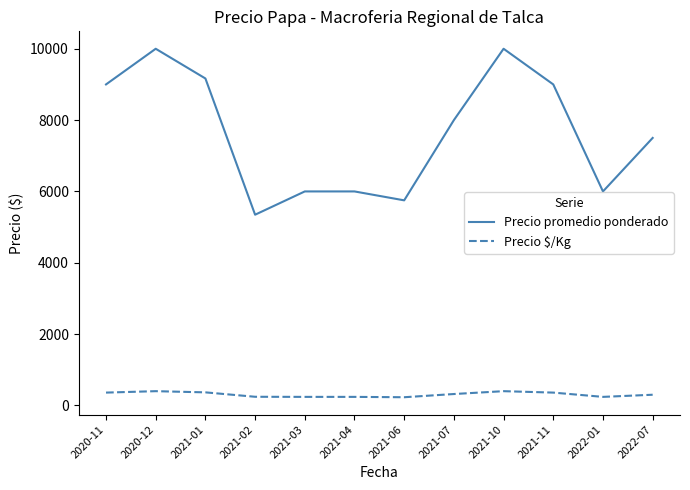

What is the average value of the Precio promedio ponderado series?

7647.0